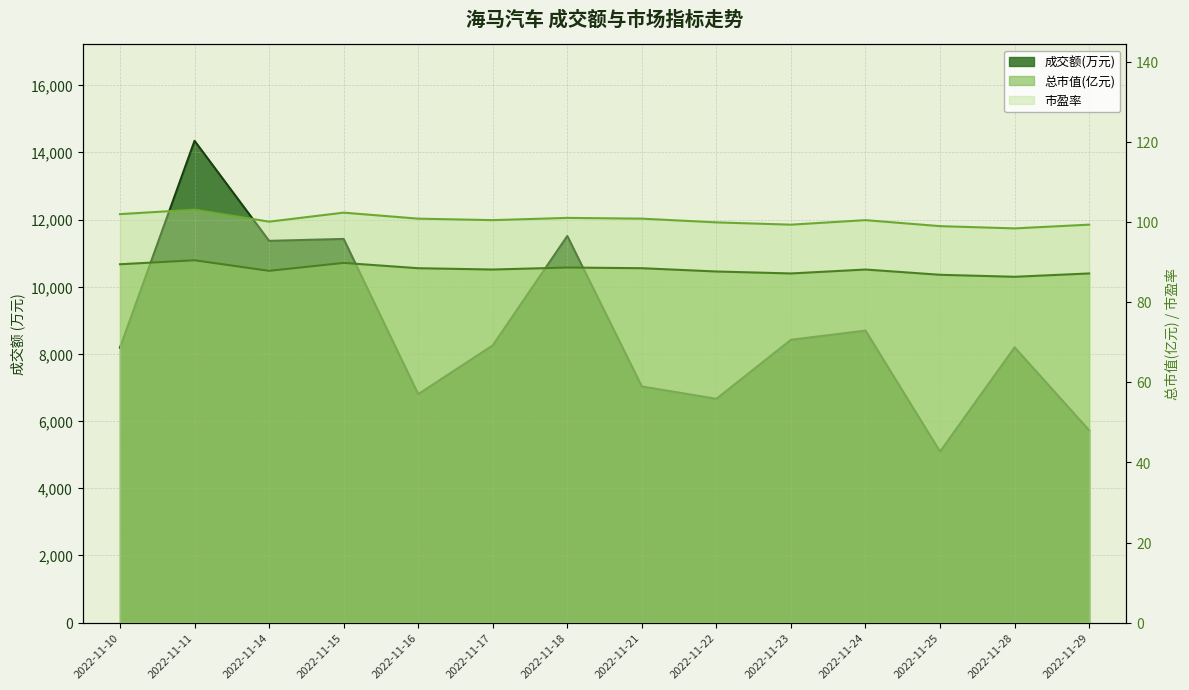

Which has a higher value, 2022-11-22 or 2022-11-21?

2022-11-21